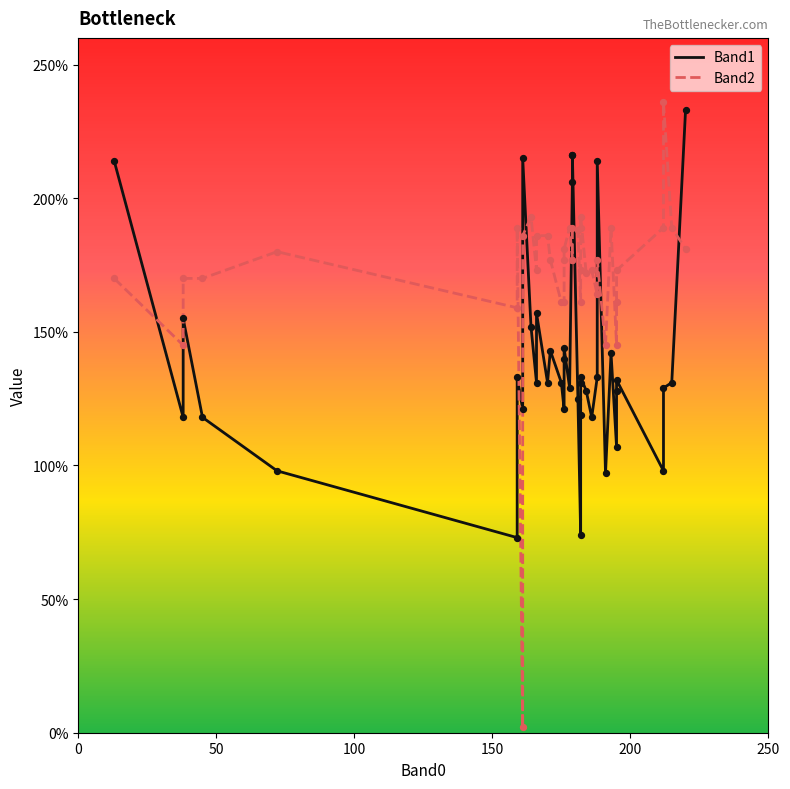

Is the value of Band2 at 19 greater than the value of Band1 at 34?

Yes